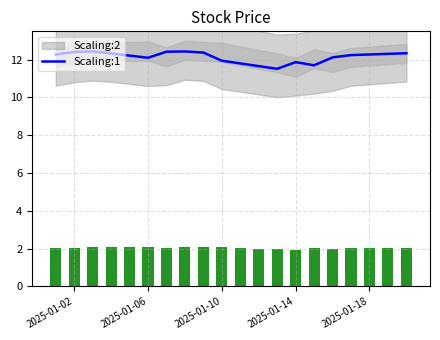

Reading left to right, transcribe all the data shown in this chart.

12.3	12.4	12.4	12.3	12.2	12.1	12.4	12.4	12.4	11.9	11.8	11.7	11.5	11.9	11.7	12.1	12.2	12.3	12.3	12.3